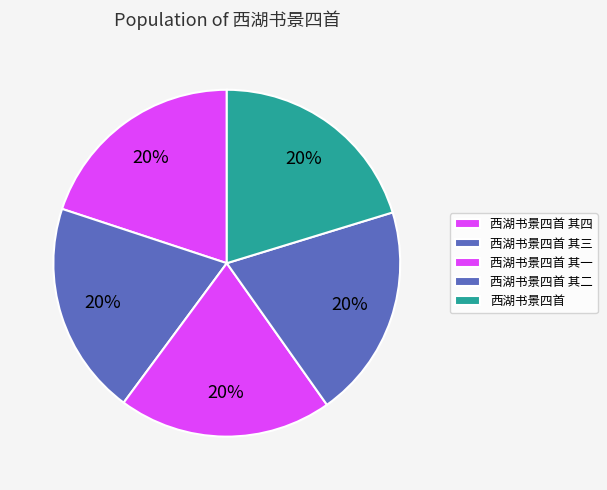

What is the largest slice in the pie chart?

西湖书景四首